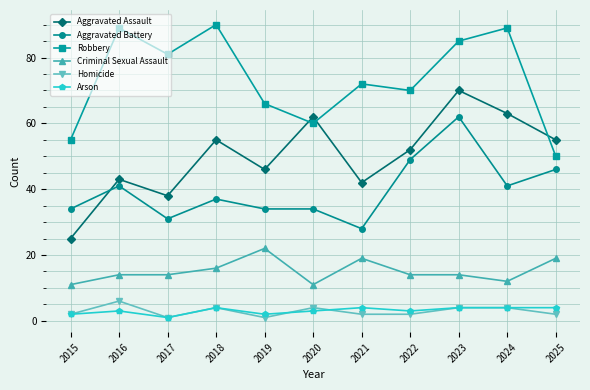

What is the value of the Criminal Sexual Assault point at the 10th from the left?

12